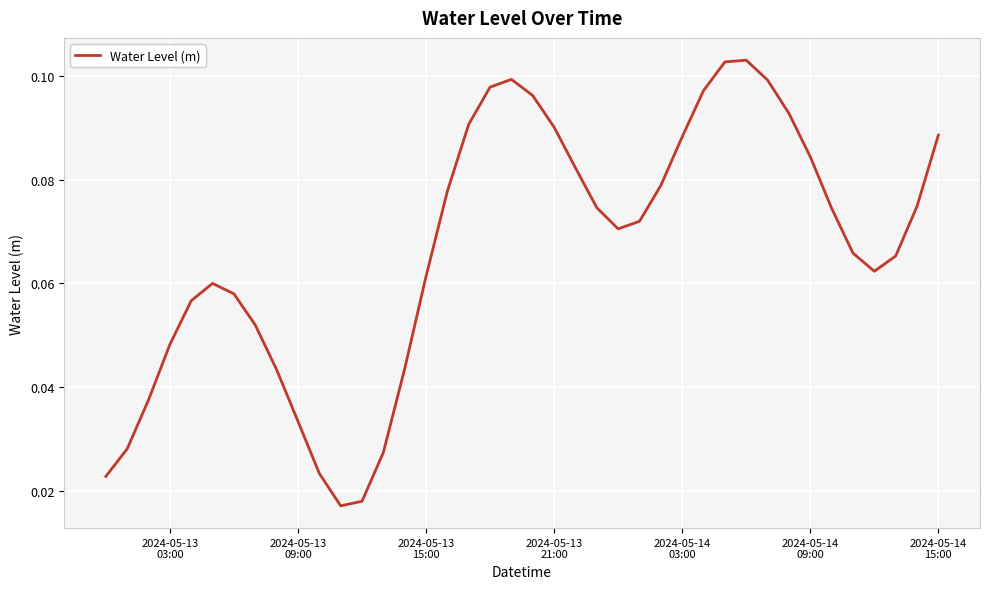

What is the sum of all values?

2.7